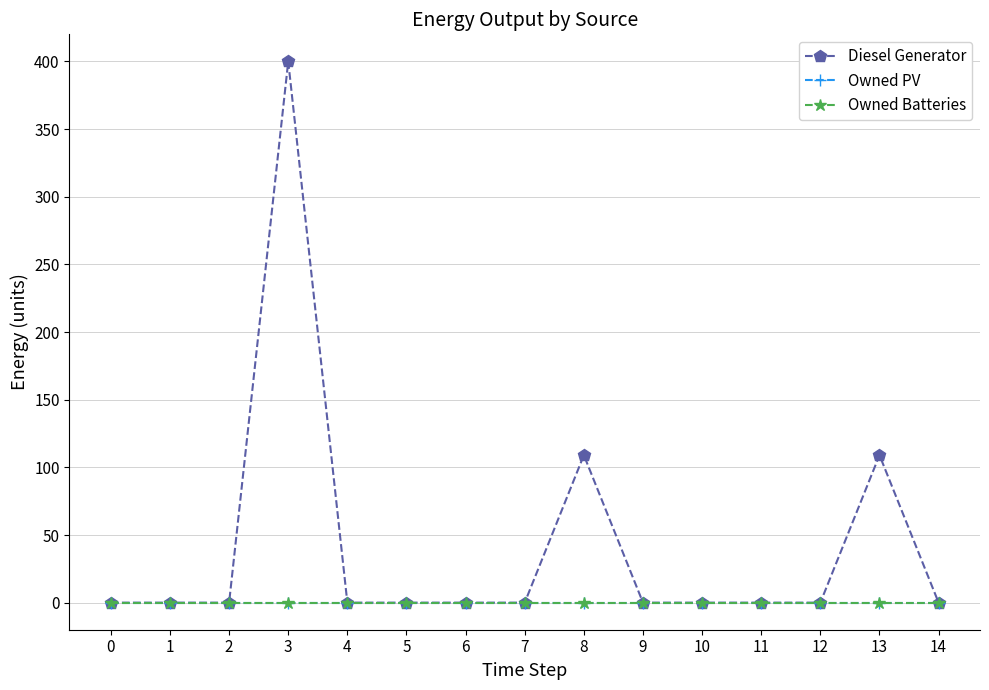

True or false: Owned Batteries has more than 2 points higher than both neighbors.

False